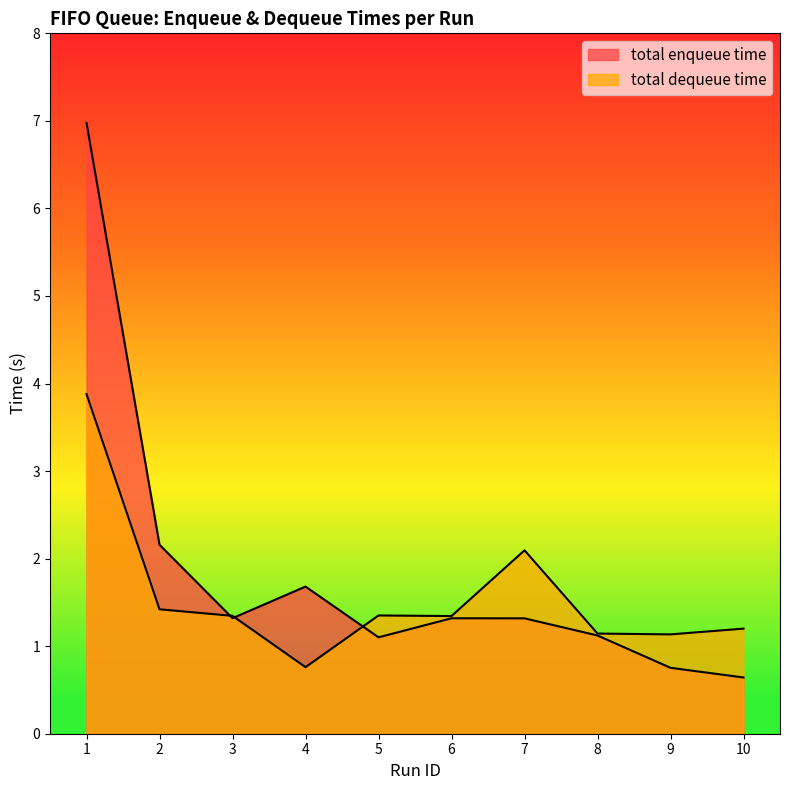

Which series has the widest spread of values?

total enqueue time